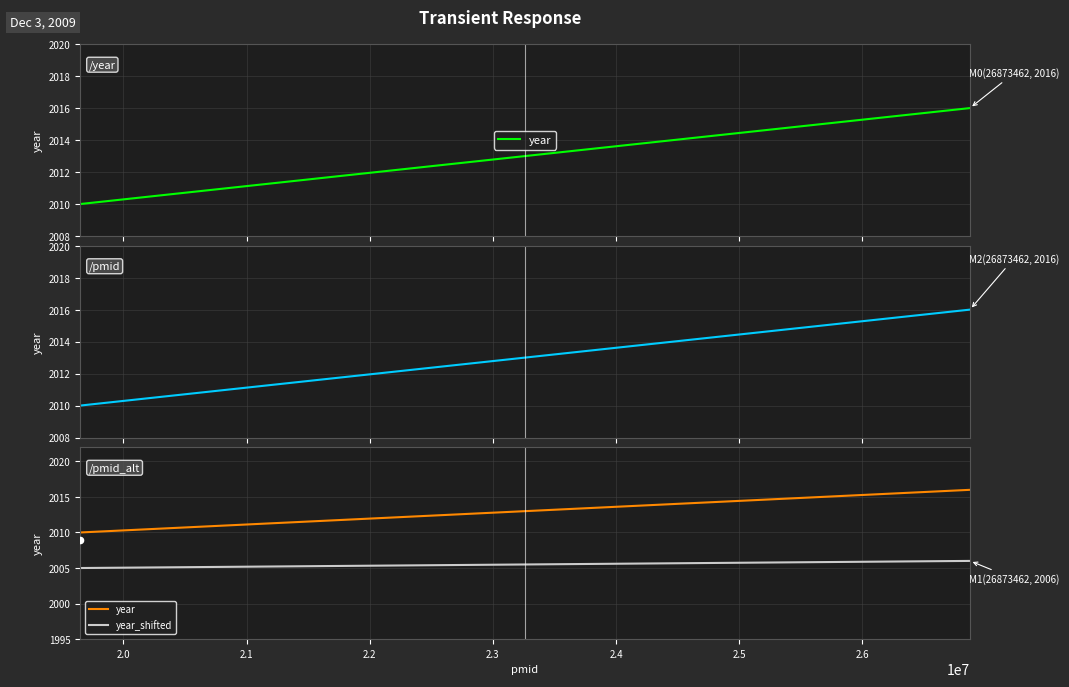

Which series reaches the maximum Y coordinate?

year